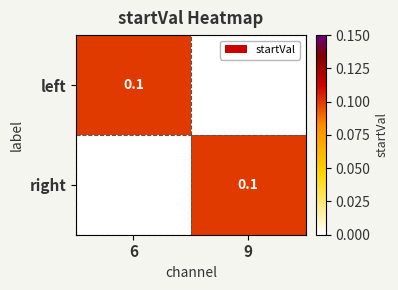

The value of right at 9 is 0.1. True or false?

True